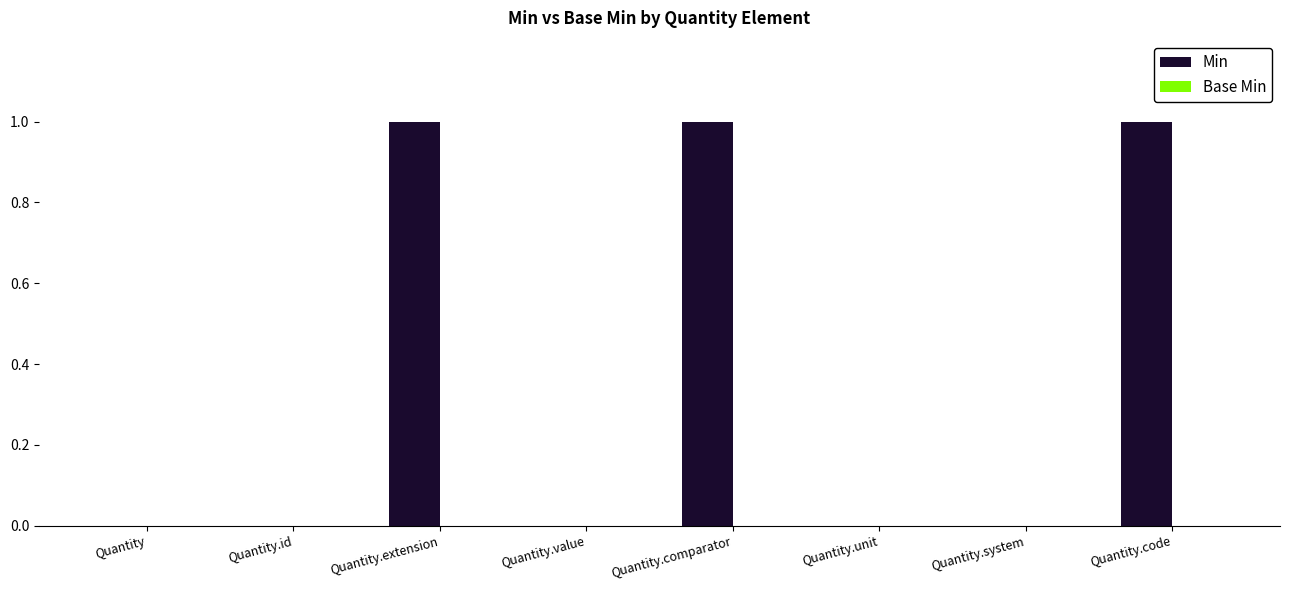

What is the change in value from Quantity to Quantity.extension?

+1